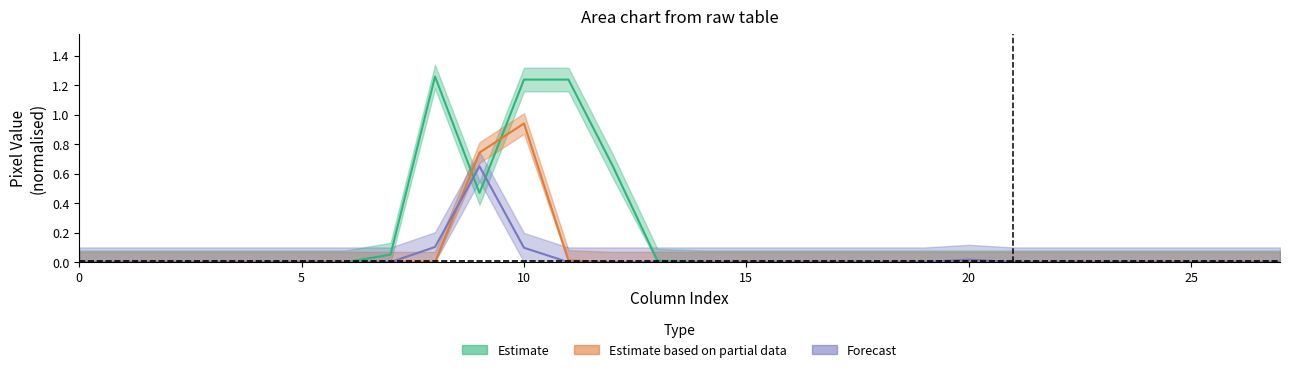

At which category is the sum across all series the highest?

10